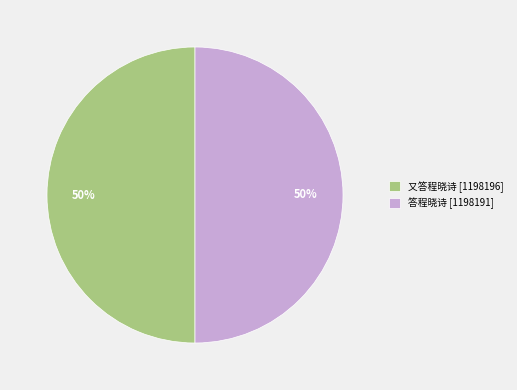

True or false: 又答程晓诗 accounts for 38% of the total.

False